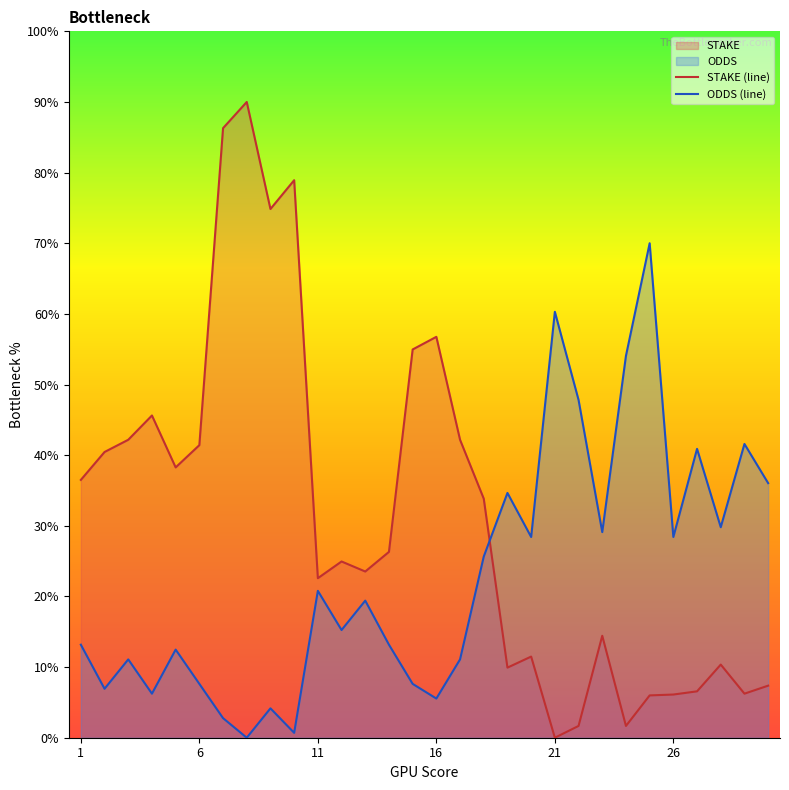

Does the chart have visible grid lines?

No